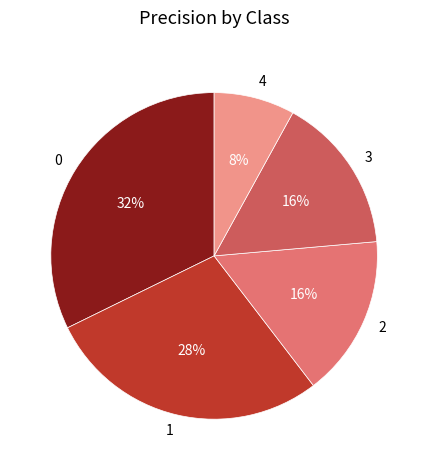

Does 0 represent more than half of the total?

No